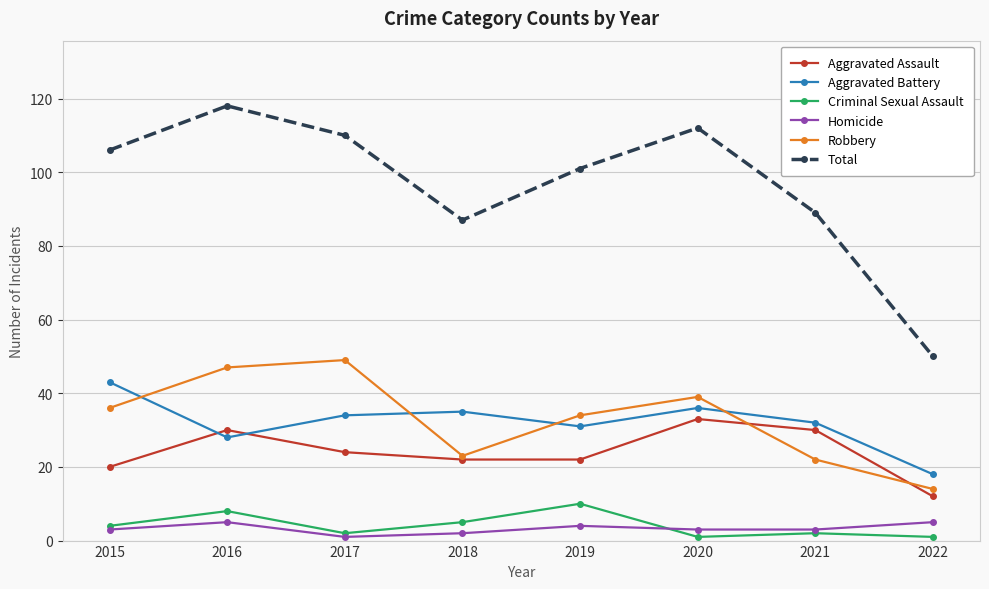

Which category has the highest value across all series?

2016